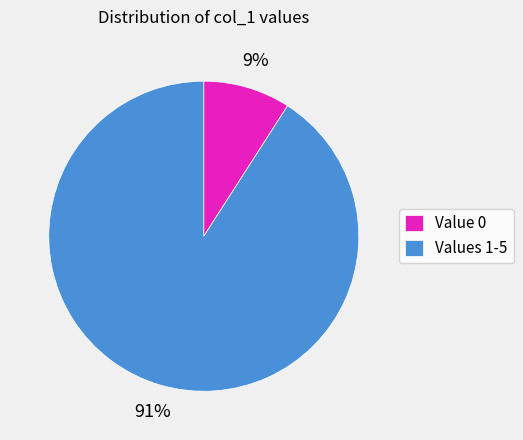

Count the number of slices in the pie.

2